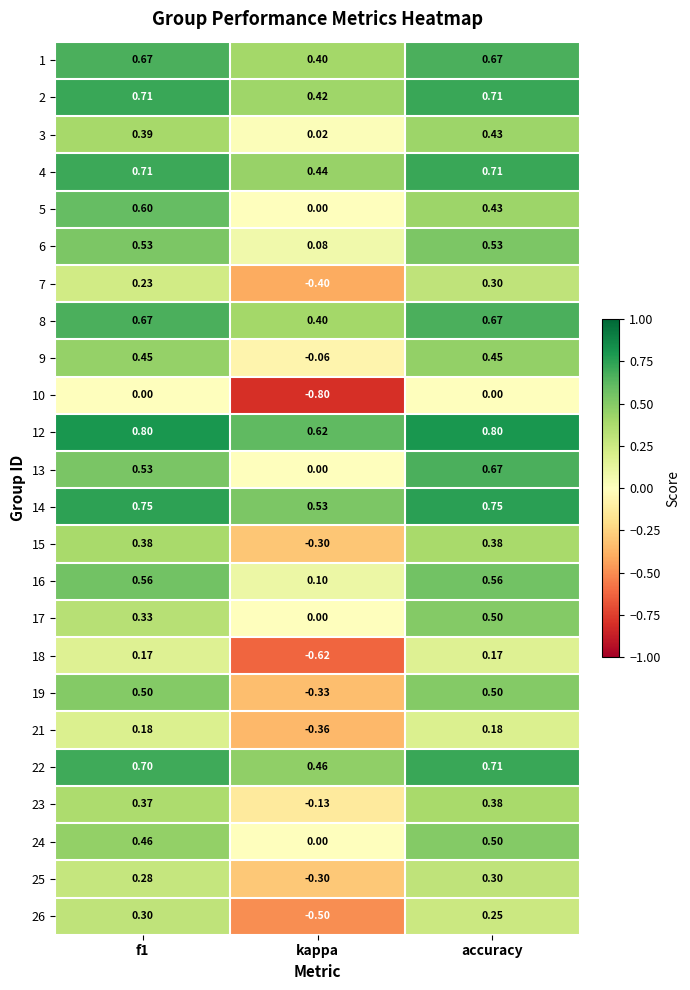

Where is 5 nearest to the value 0?

kappa